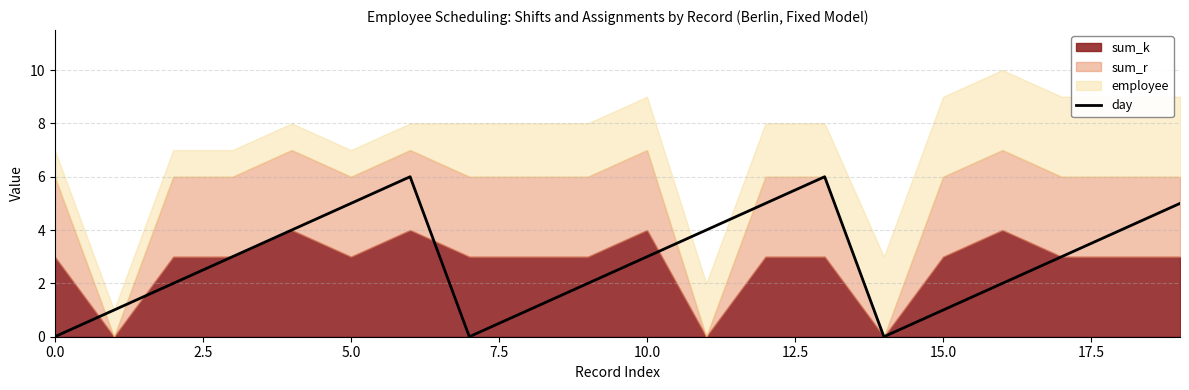

What is the maximum value for day?

6